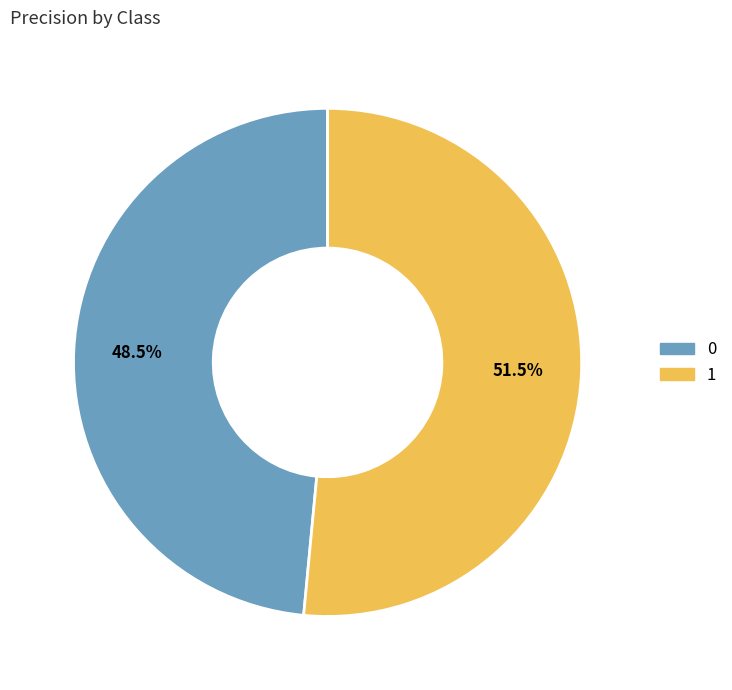

How many segments does this pie chart have?

2